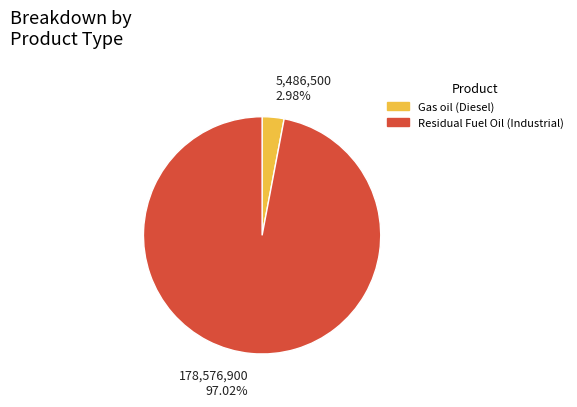

Does any single category account for the majority?

Yes